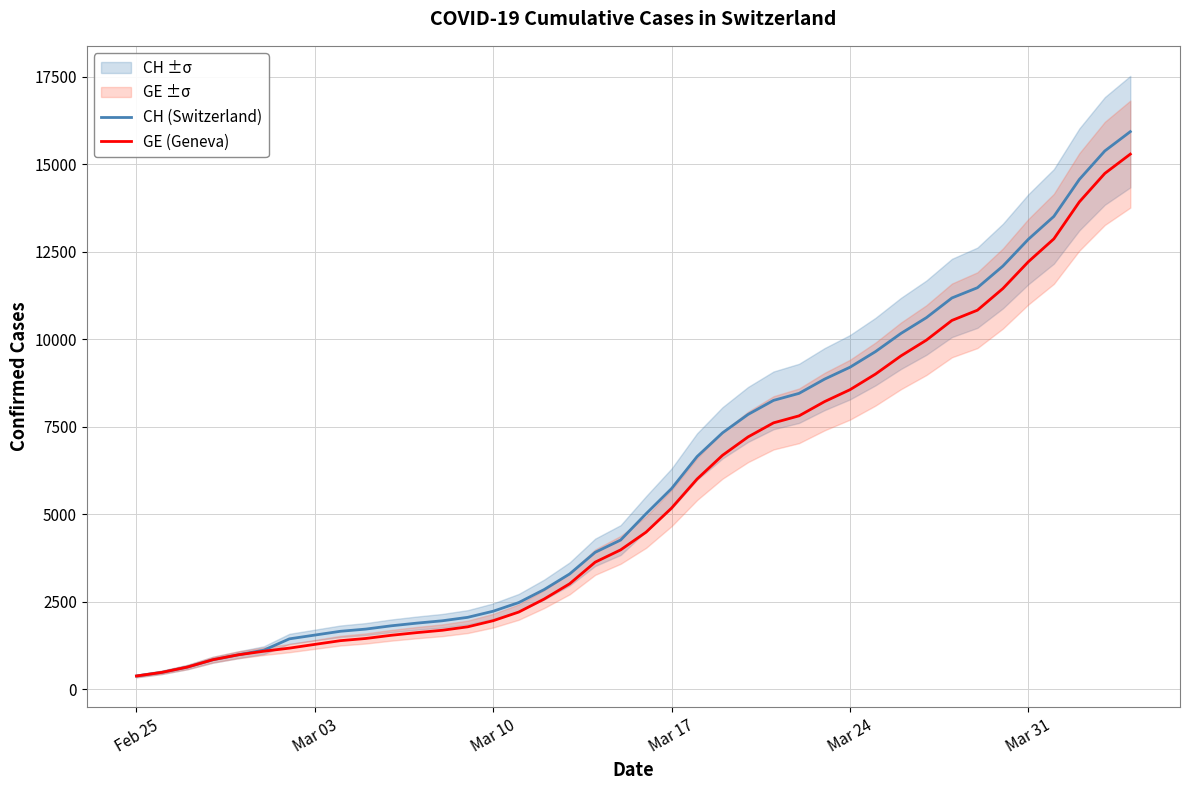

How many lines are shown in the chart?

2